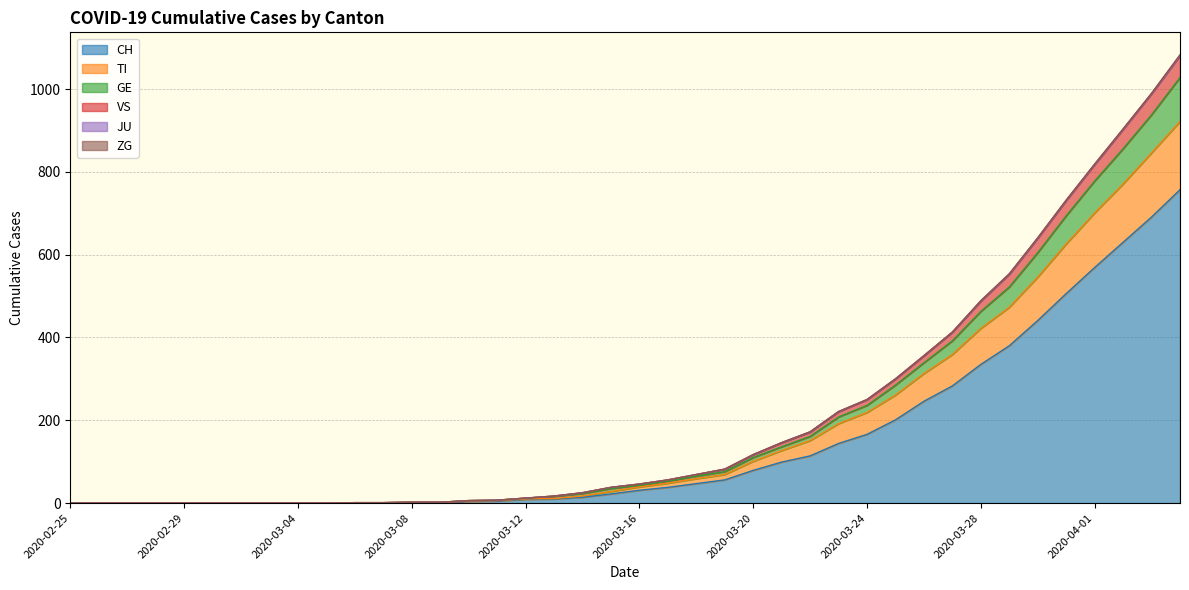

What is the maximum value for CH?

757